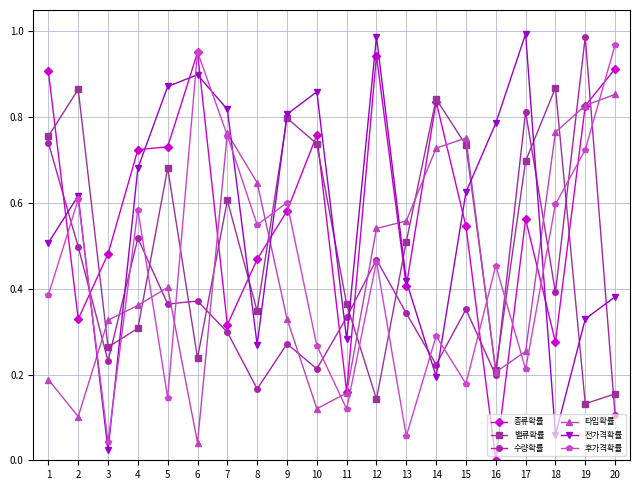

Between which two adjacent categories do 종류확률 and 전가격확률 first intersect?

1 and 2